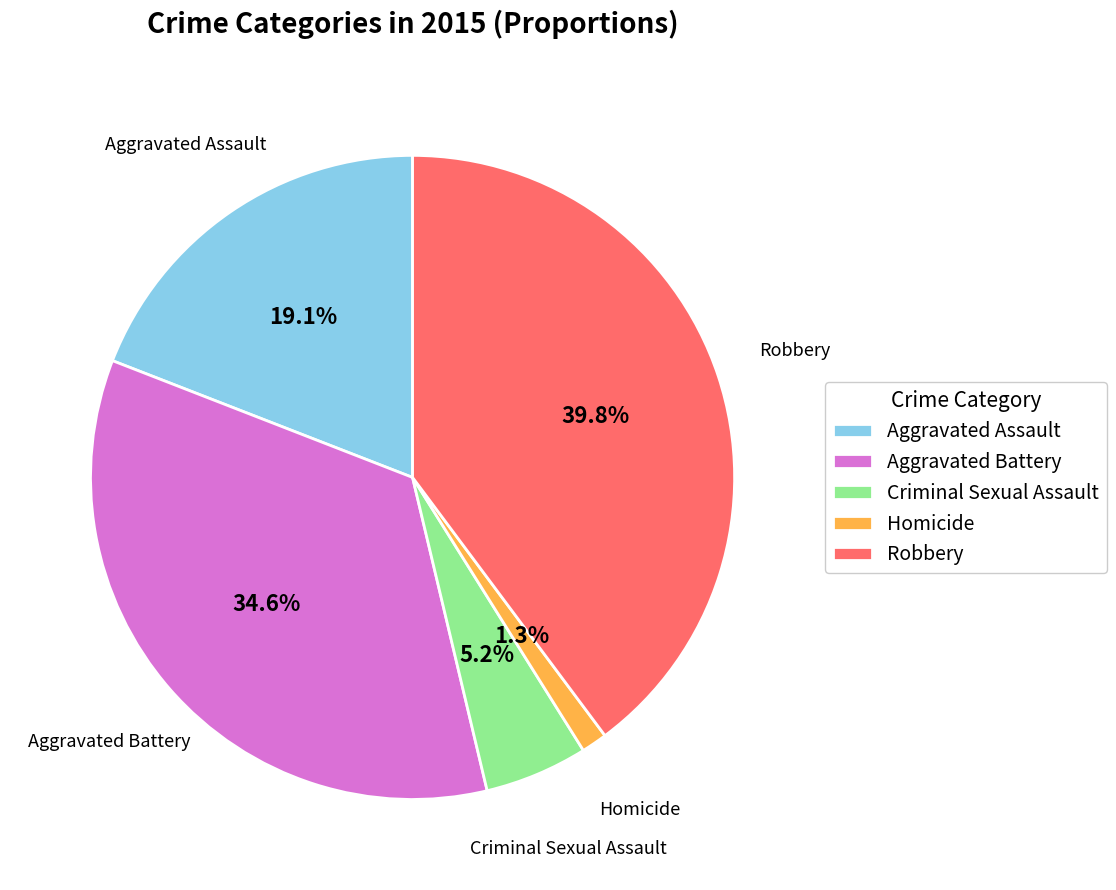

Which slice is the smallest?

Homicide